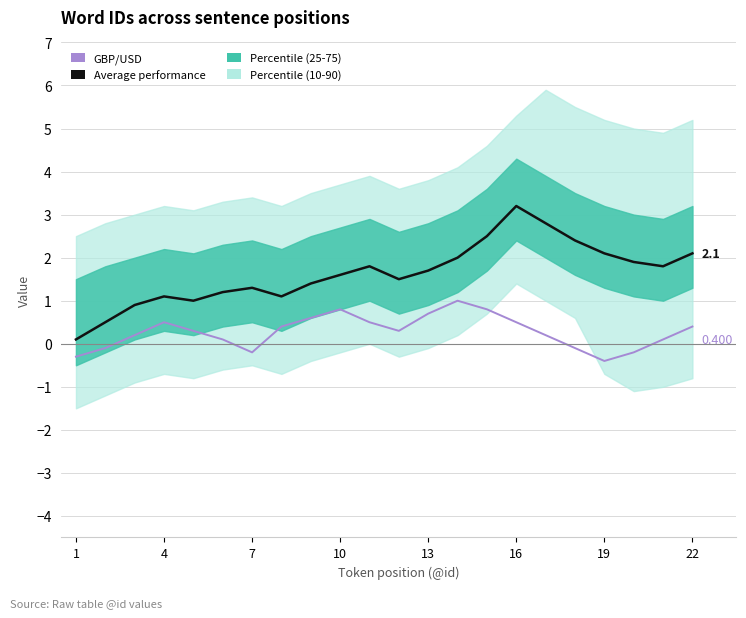

How many lines are shown in the chart?

2